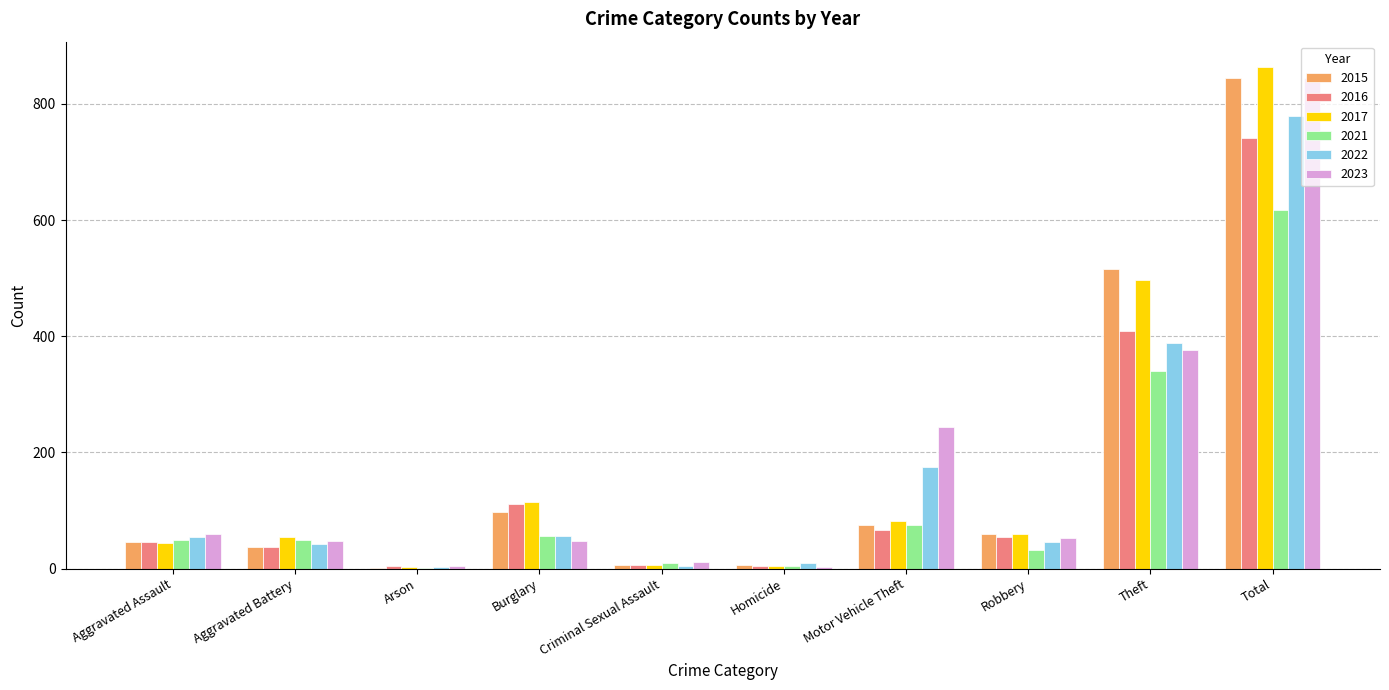

At which category is the sum across all series the highest?

Total